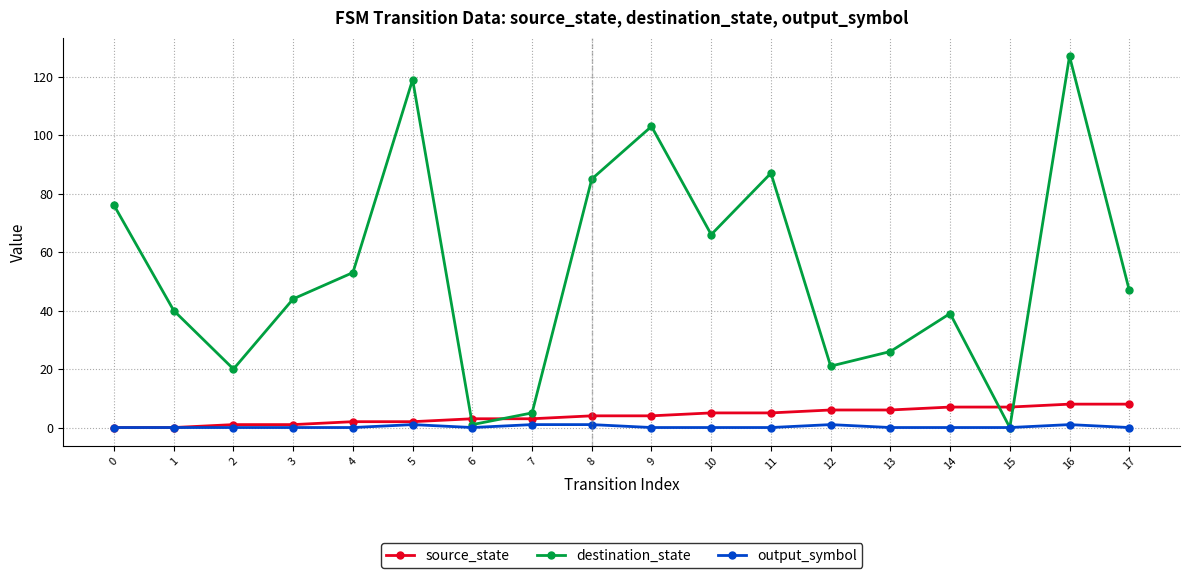

Reading right to left, extract all data points from this chart.

source_state: 8	8	7	7	6	6	5	5	4	4	3	3	2	2	1	1	0	0
destination_state: 47	127	0	39	26	21	87	66	103	85	5	1	119	53	44	20	40	76
output_symbol: 0	1	0	0	0	1	0	0	0	1	1	0	1	0	0	0	0	0